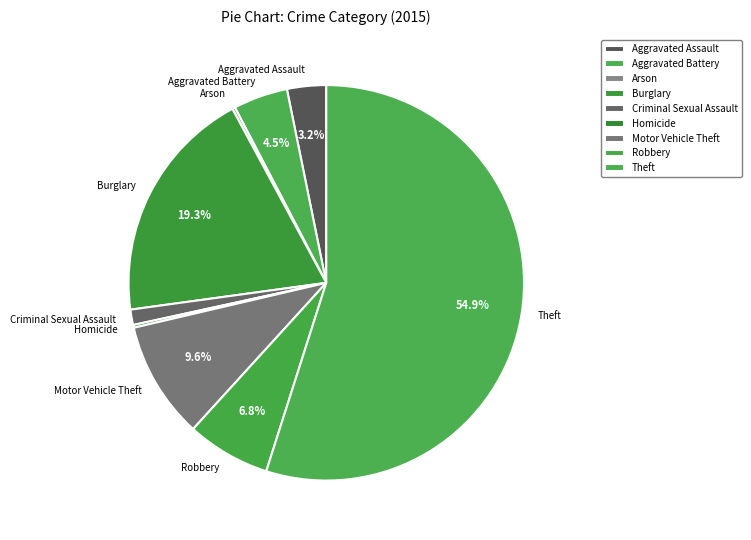

Which slice is the largest?

Theft